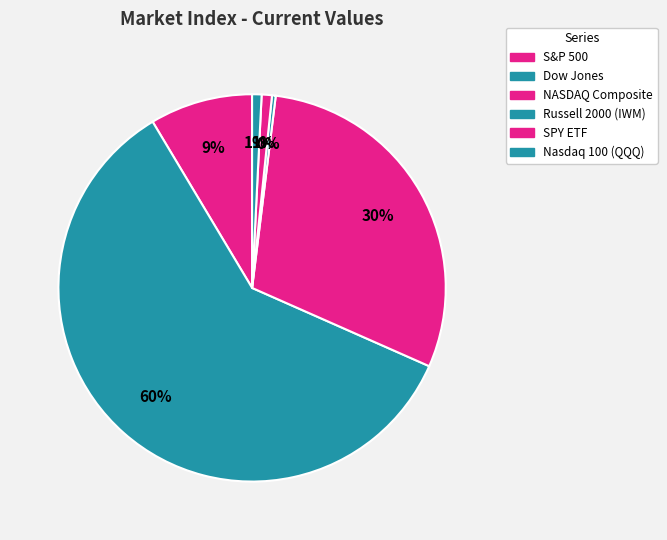

Is there a majority slice in this chart?

Yes